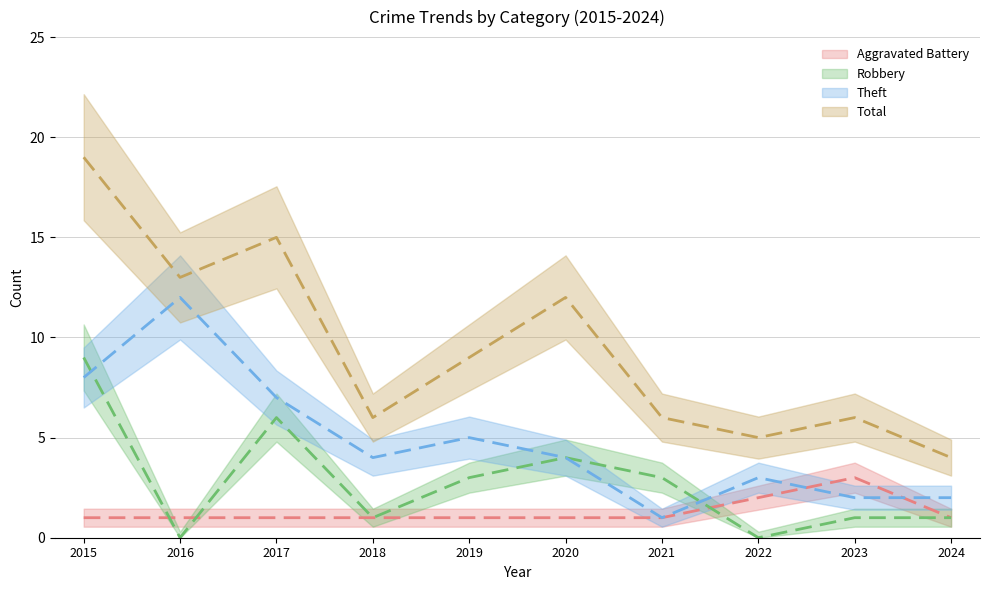

At which category does Theft reach its first local peak?

2016